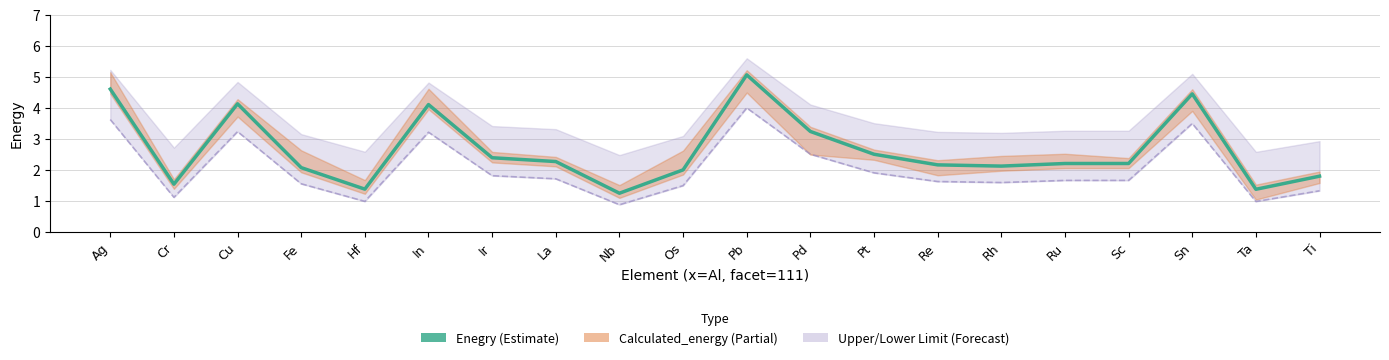

What is the label of the 9th point from the right?

Pd